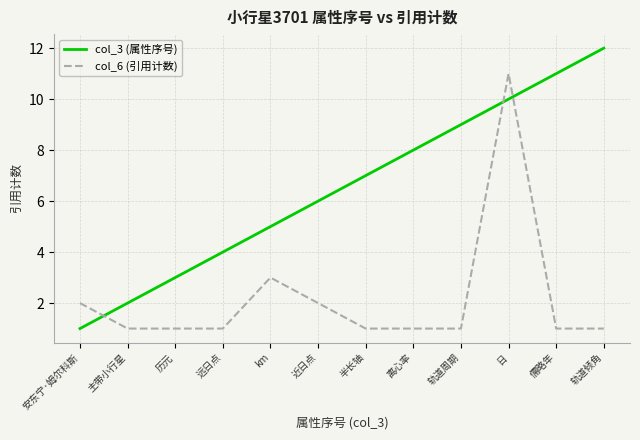

What position from the right is 近日点?

7